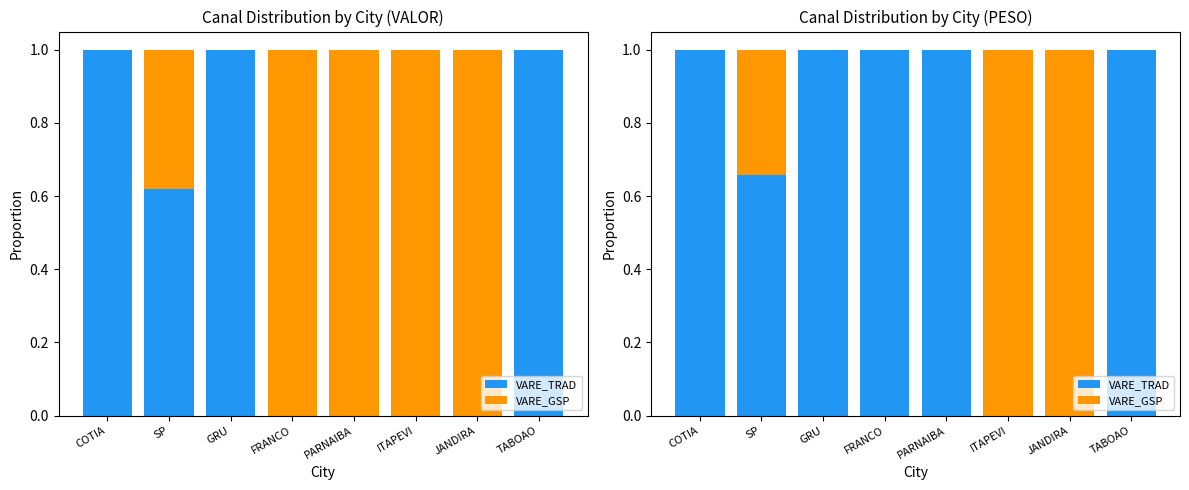

What is the sum of all VARE_TRAD values?

5.7